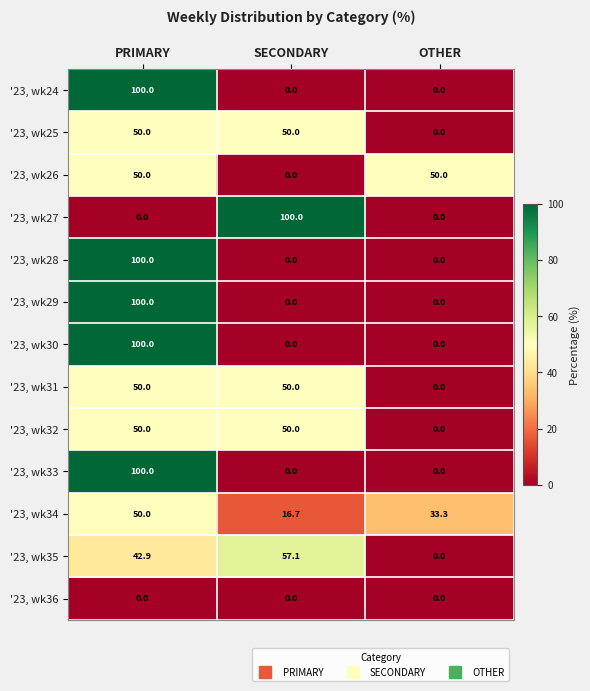

At which category is the sum across all series the highest?

PRIMARY